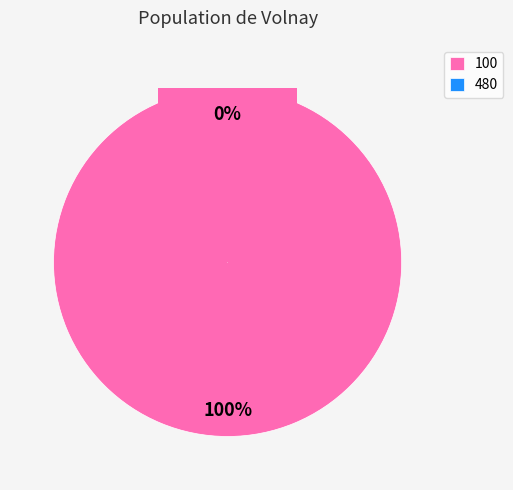

How many slices are in this pie chart?

2